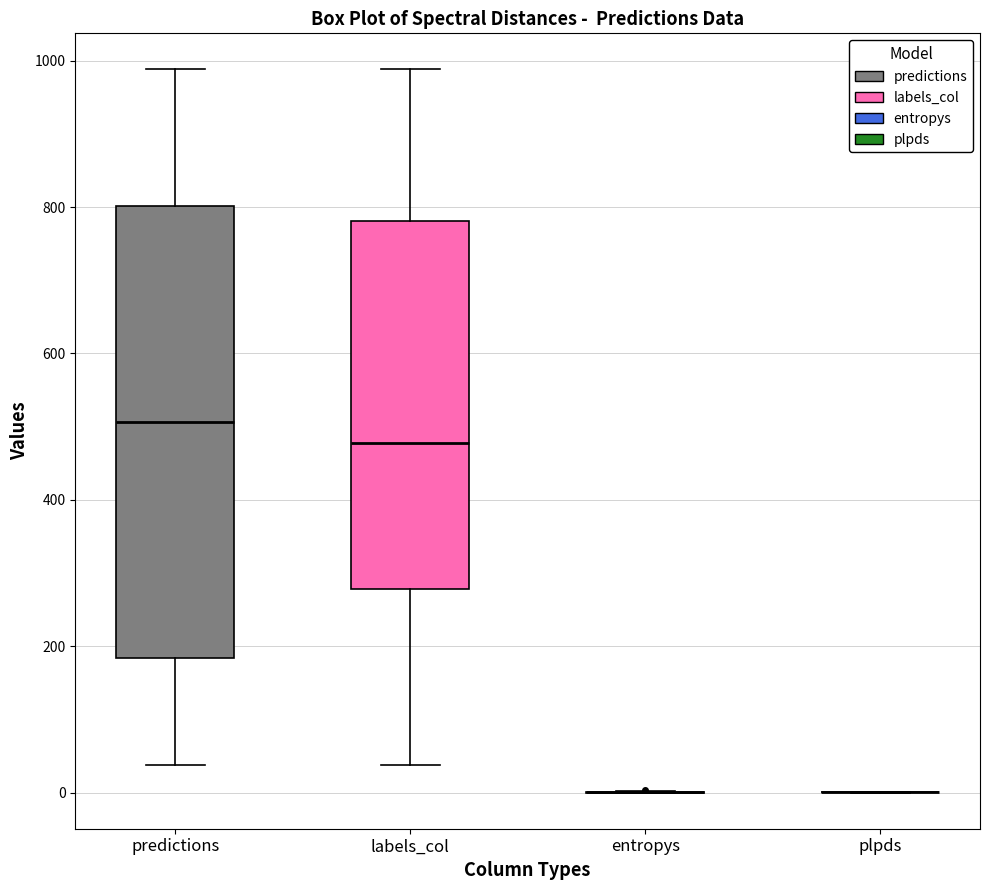

Which box is the tallest, from its lower edge to its upper edge?

predictions